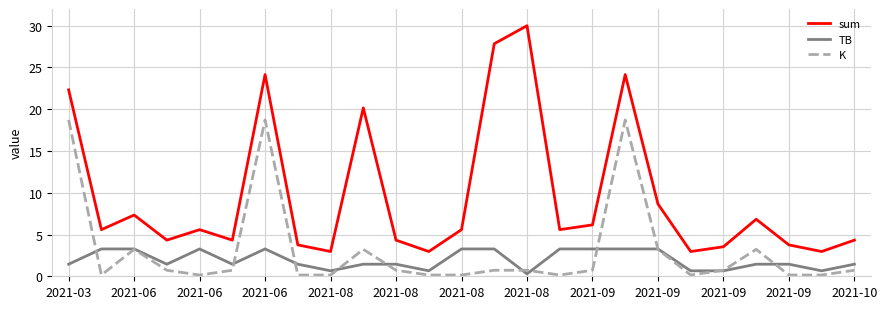

At how many categories does at least one series exceed 26?

2